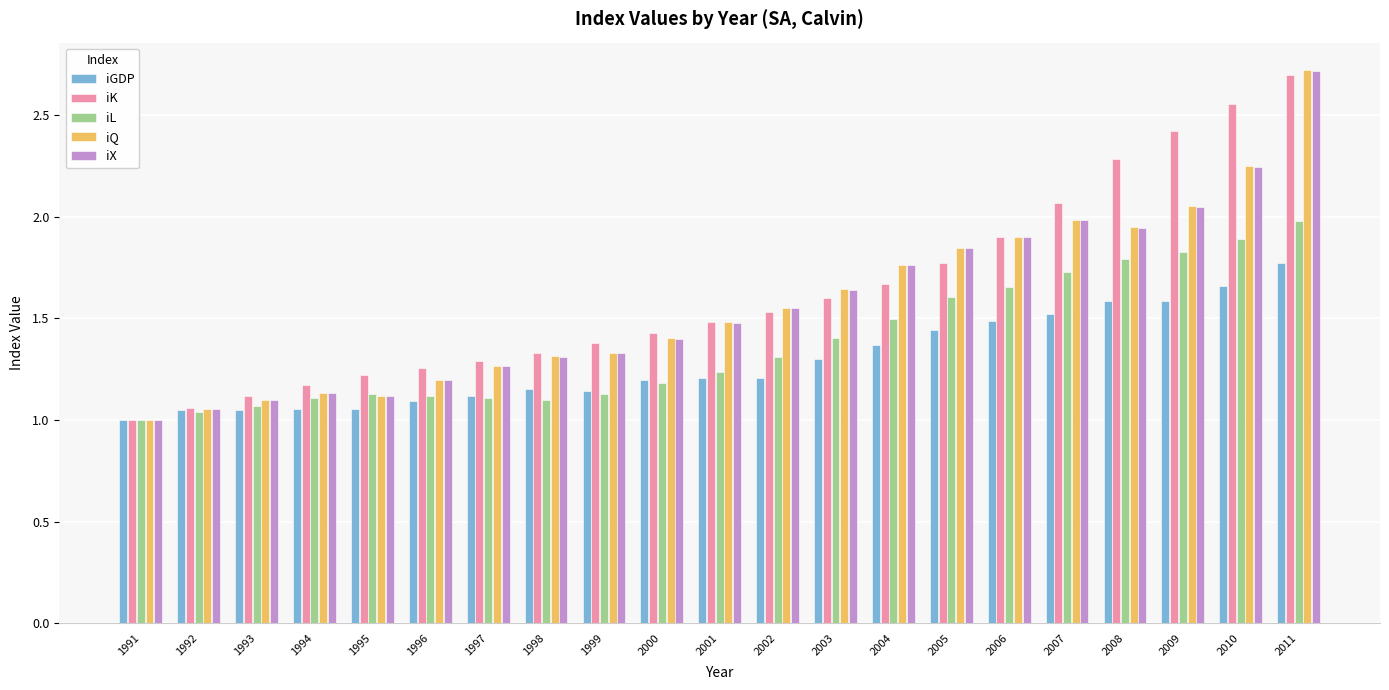

How many bars are there in total?

105